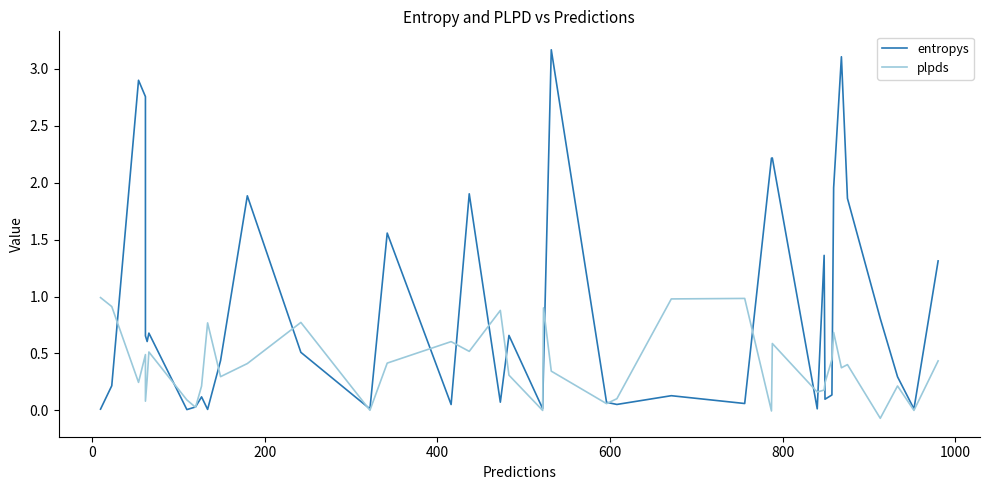

The value of entropys at 23 is 0.0. True or false?

False